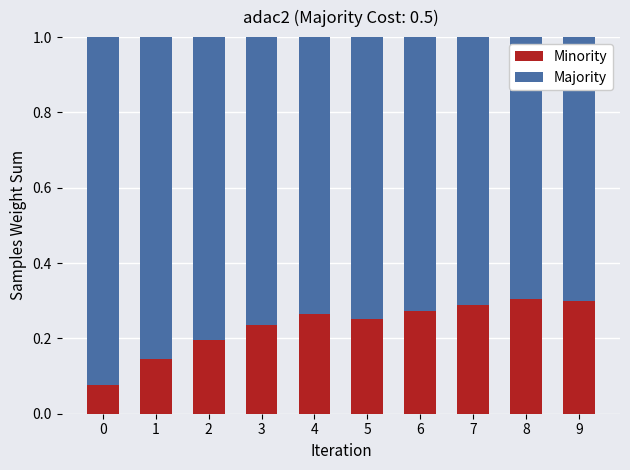

Count the Minority values in the range 0 to 1.

10